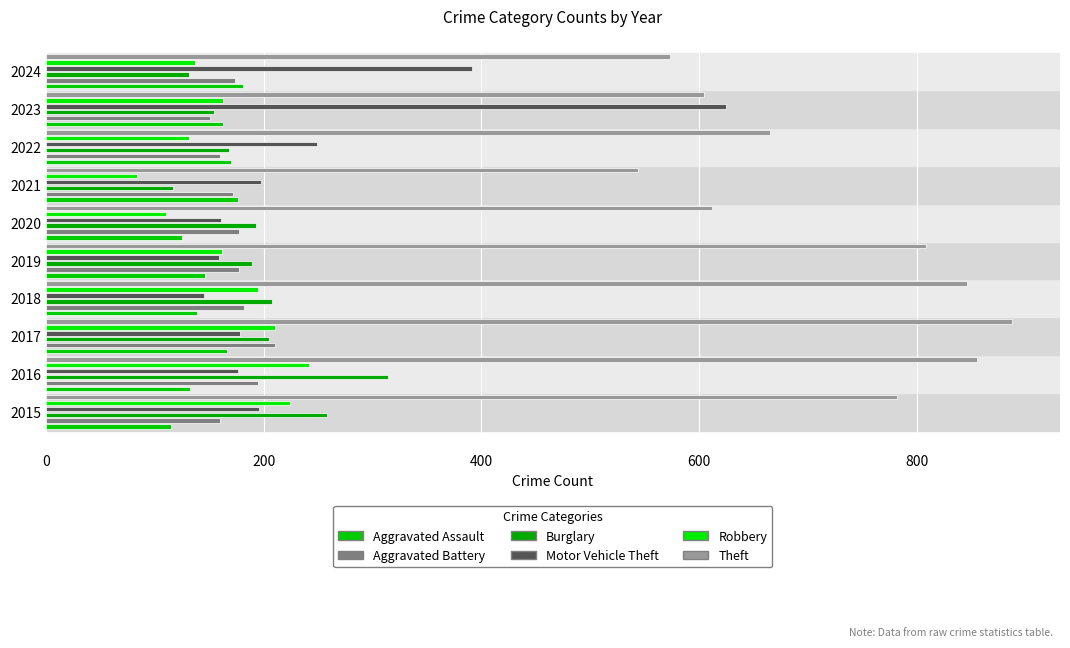

Read the Aggravated Assault value at 2015, to the nearest 10.

120